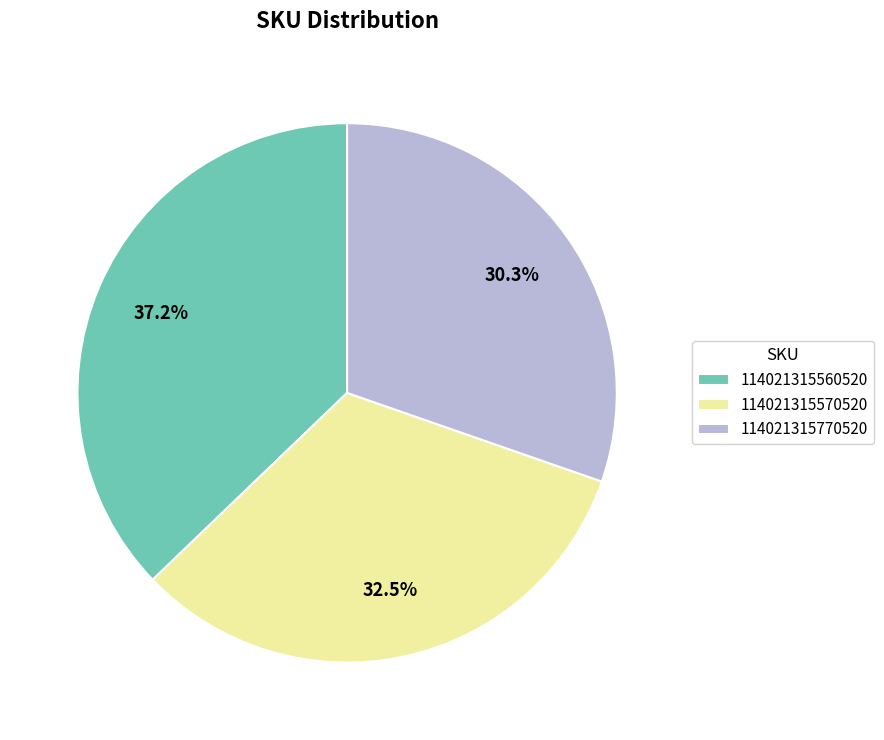

To the nearest percent, what is the combined percentage of 114021315560520 and 114021315570520?

70%